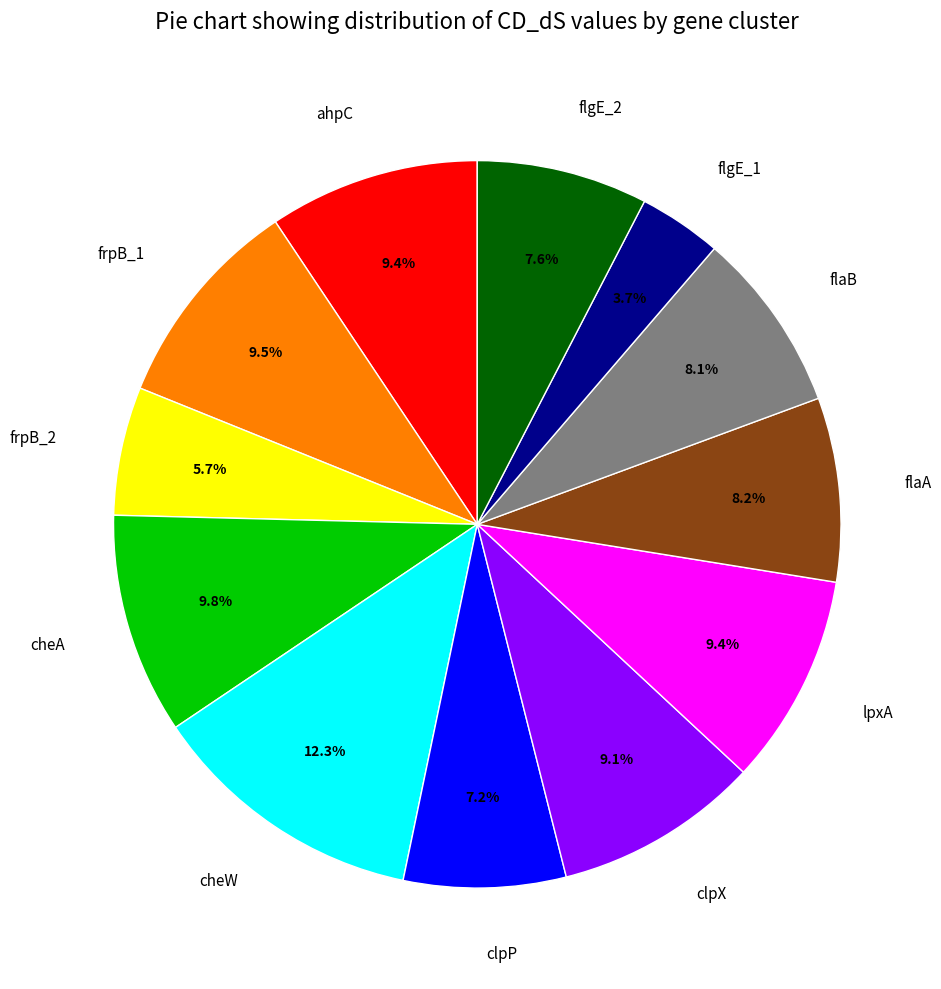

What is the total percentage of flaB and cheA?

17.9%